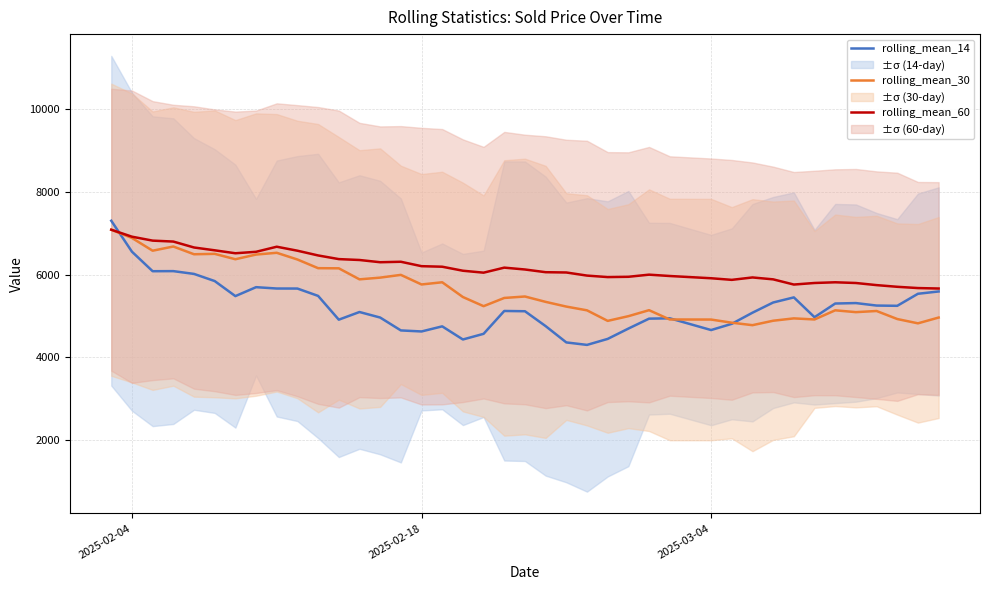

True or false: rolling_mean_14 and rolling_mean_30 intersect in this chart.

True